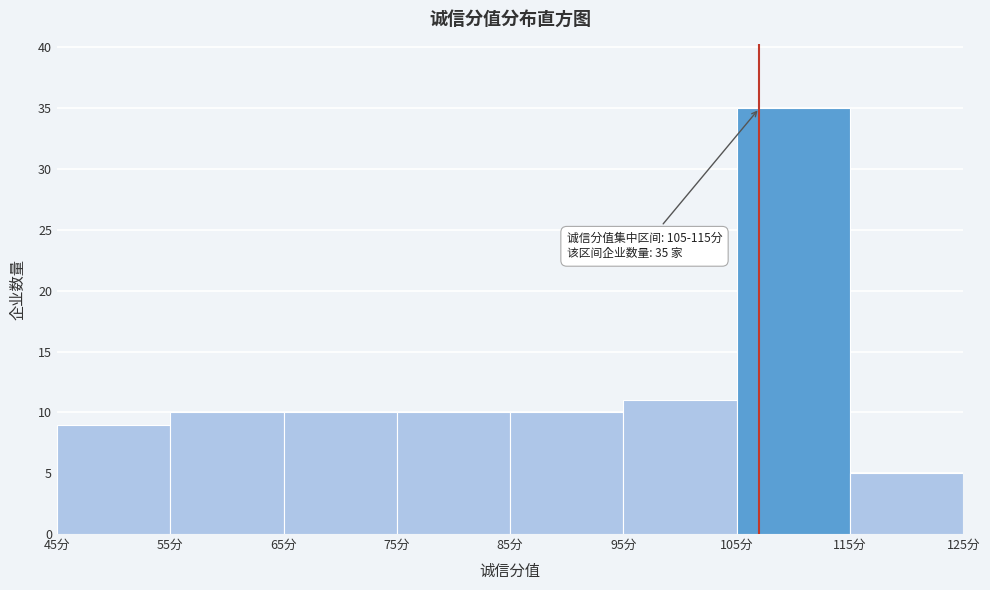

Which range on the x-axis has the tallest bar?

105 to 115